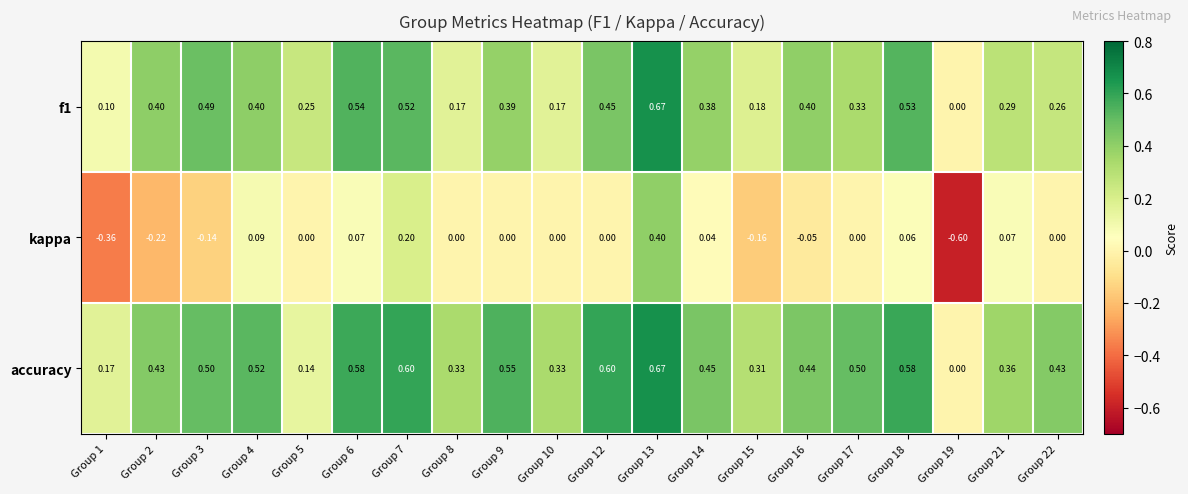

Which series has the widest spread of values?

kappa